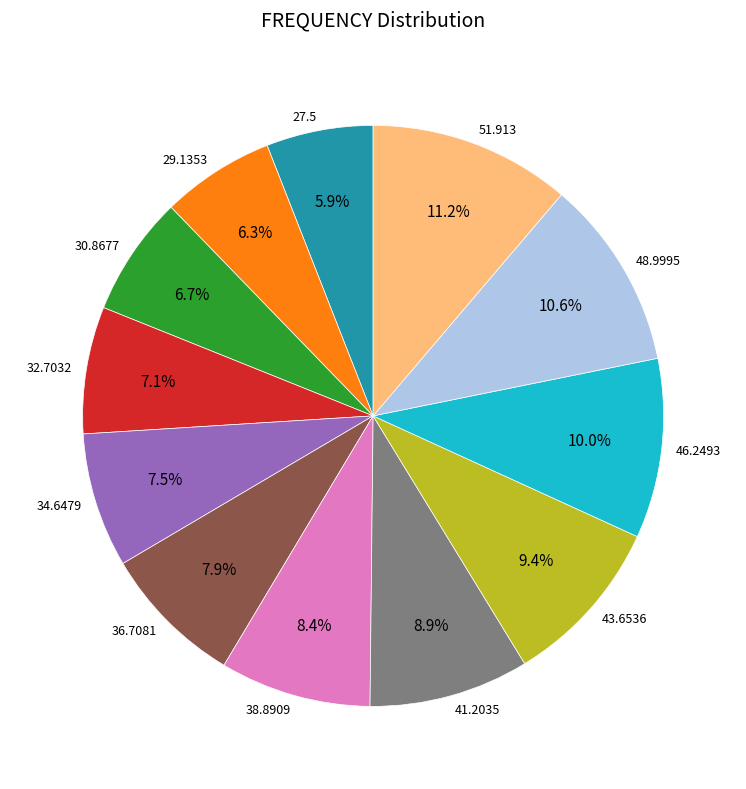

To the nearest percent, what is the combined percentage of 29.1353 and 36.7081?

14%